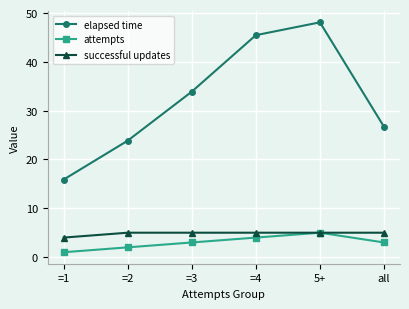

What is the value of the successful updates point at the 1st from the left?

4.0